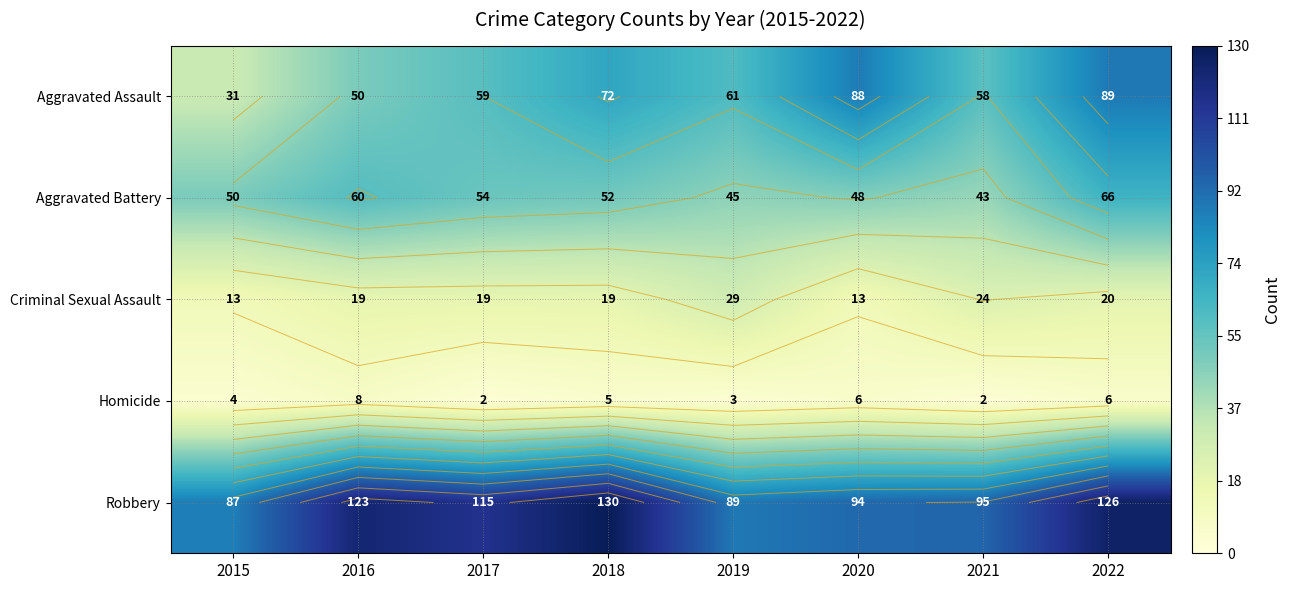

How many data points does each series have?

8